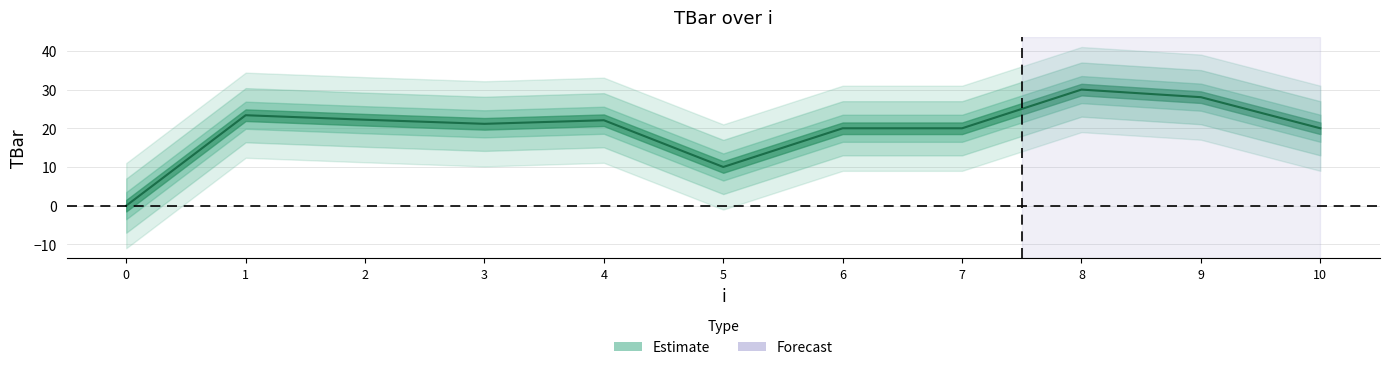

Reading left to right, what are all the values shown in this chart?

0.0	23.4	22.2	21.1	22.1	10.0	20.0	20.0	30.0	28.0	20.0